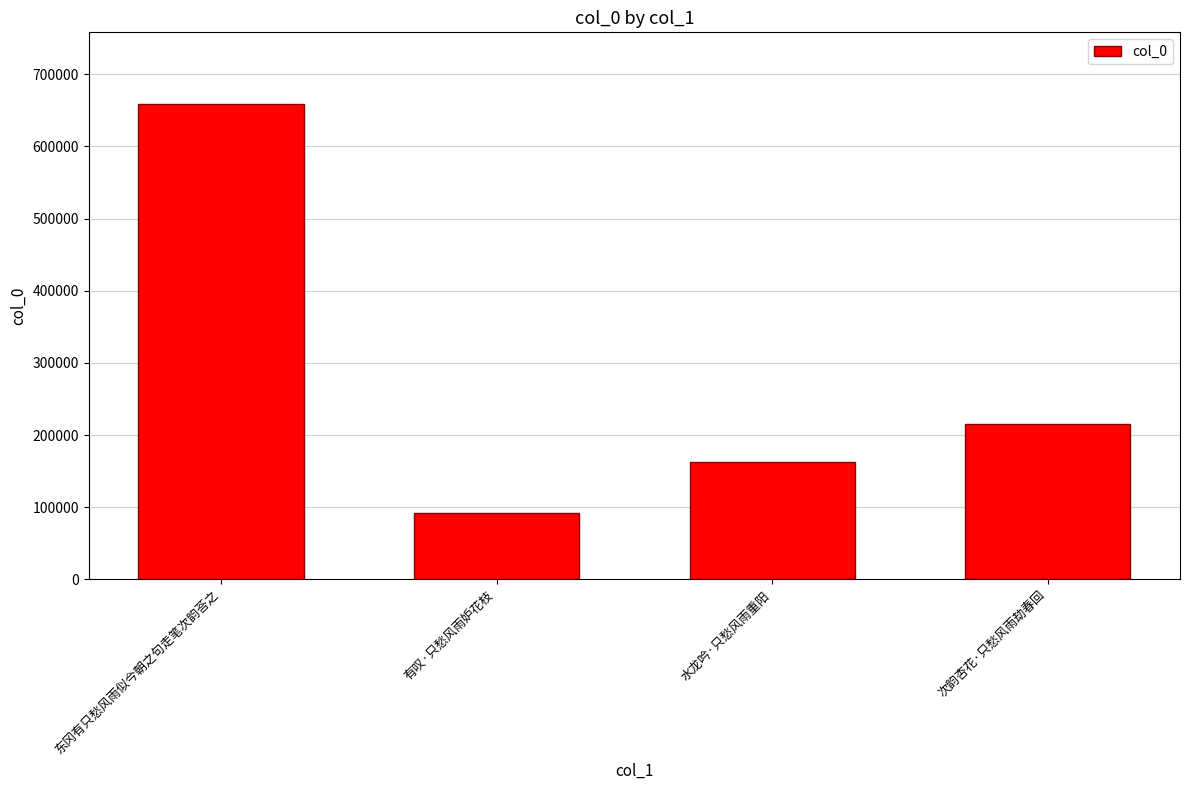

Approximately how many times larger is the value at 次韵杏花·只愁风雨劫春回 compared to 东冈有只愁风雨似今朝之句走笔次韵荅之?

0.3